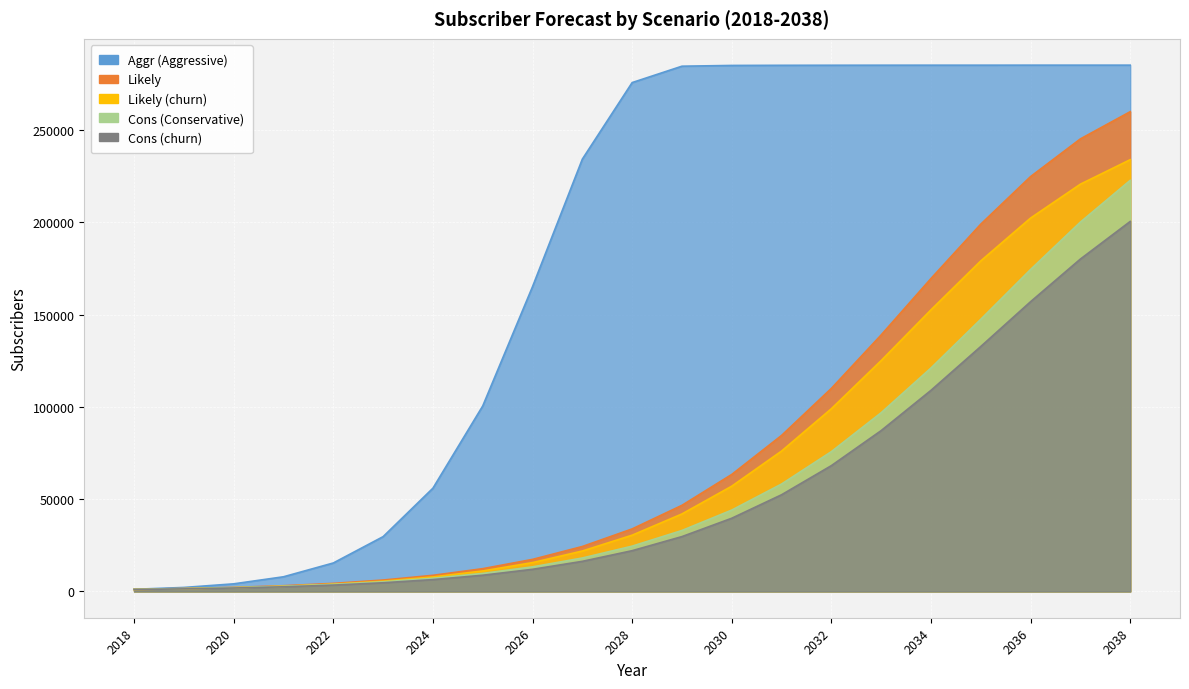

How many data points in Likely are less than 33864?

10